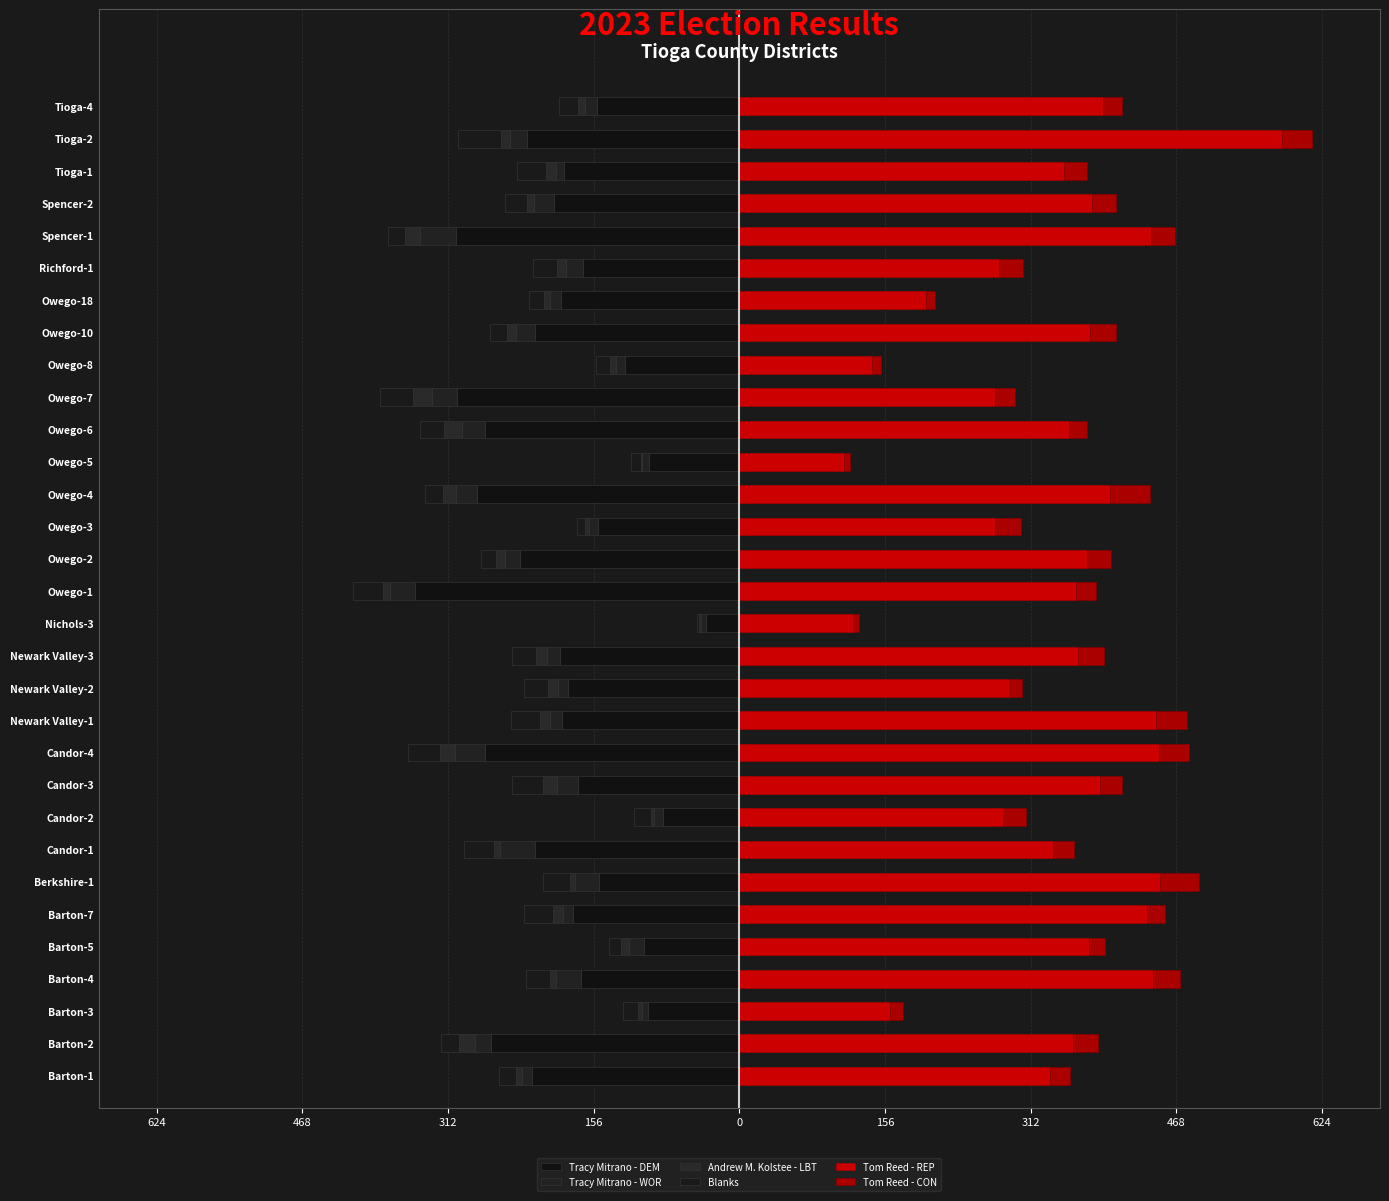

How many bars are there in each group?

6